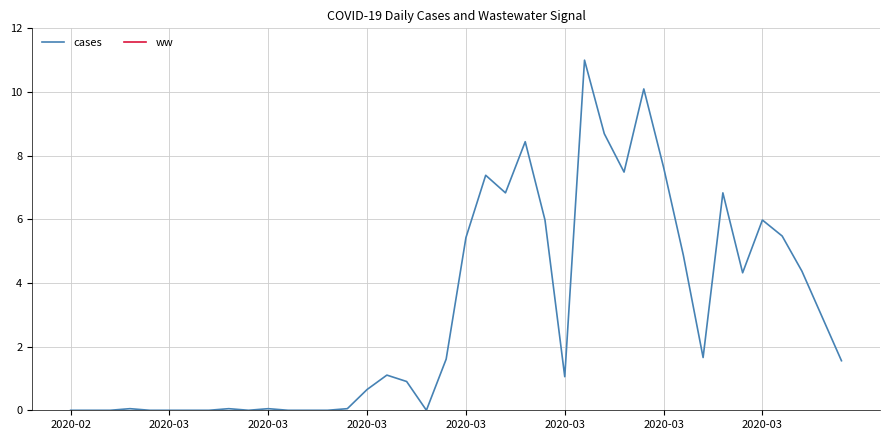

The value of cases at 34 is 1.0. True or false?

False